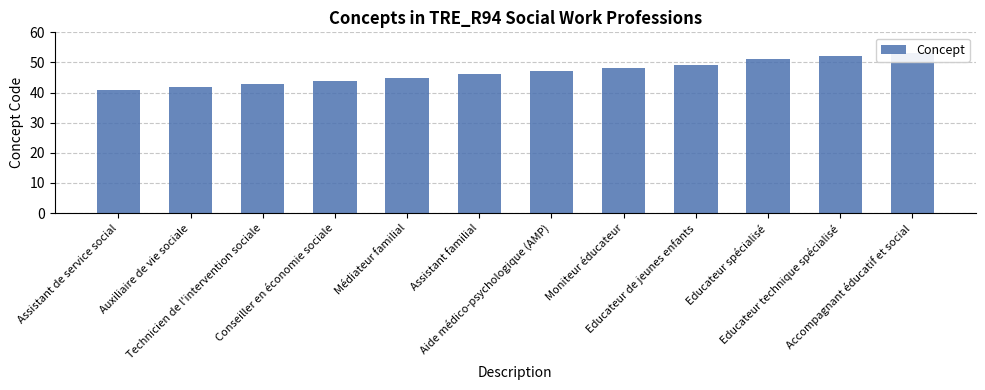

What is the difference between the maximum and minimum values?

12